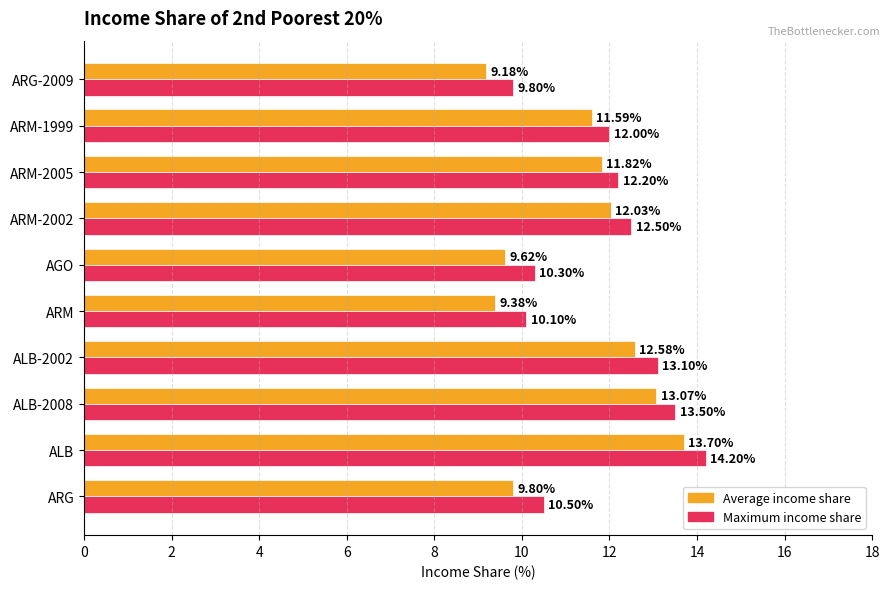

At how many categories does at least one series exceed 9?

10